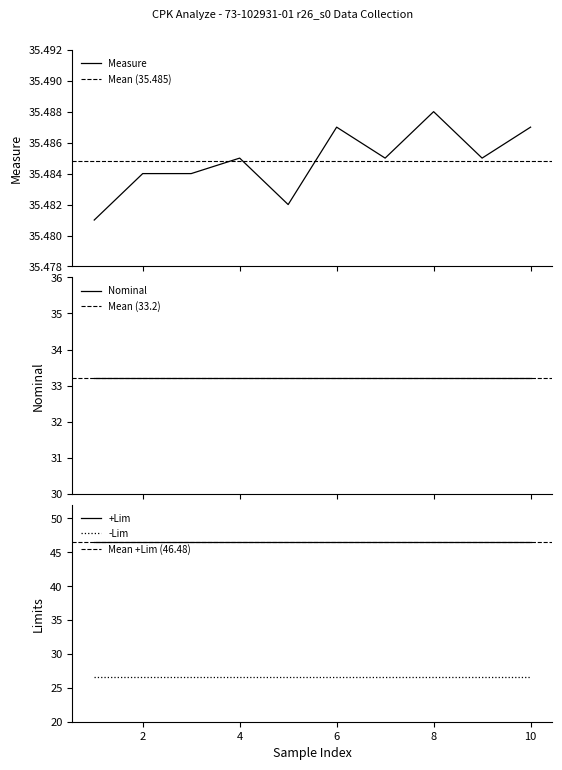

What is the average value of the -Lim series?

26.6